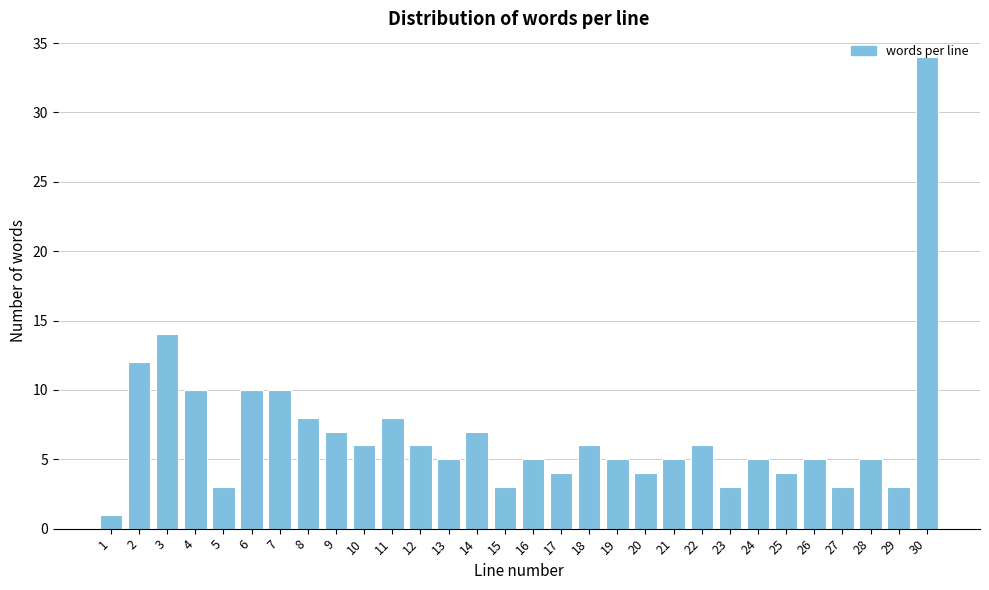

True or false: the data shows 13 at 8.

False